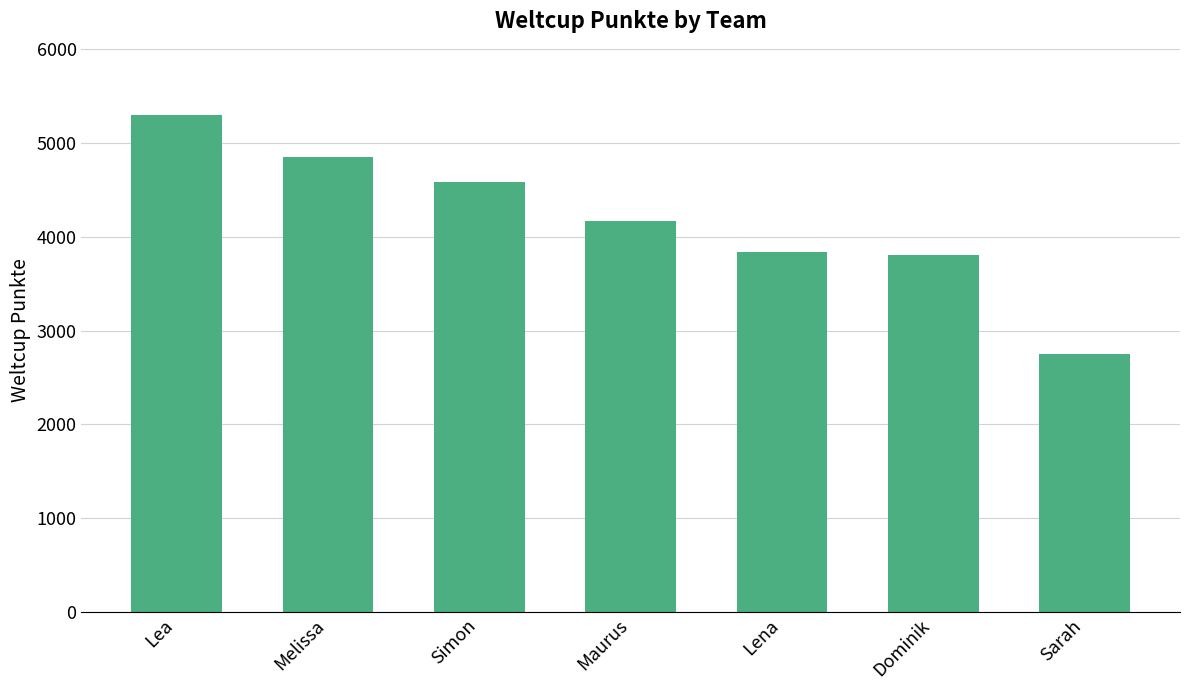

The chart shows a value of 2755 at Sarah. True or false?

True